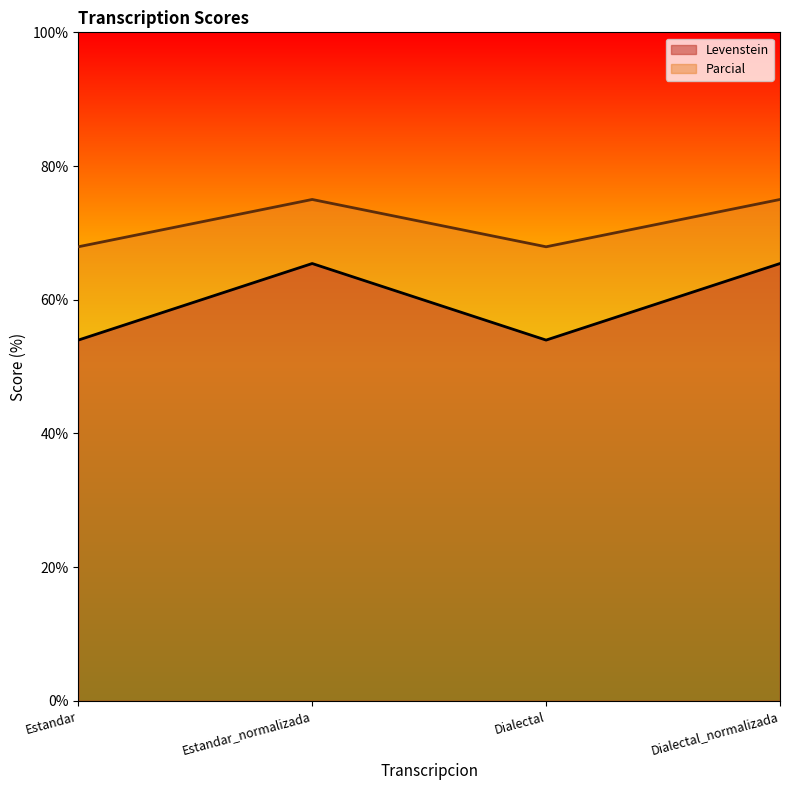

At how many categories does at least one series exceed 57?

4